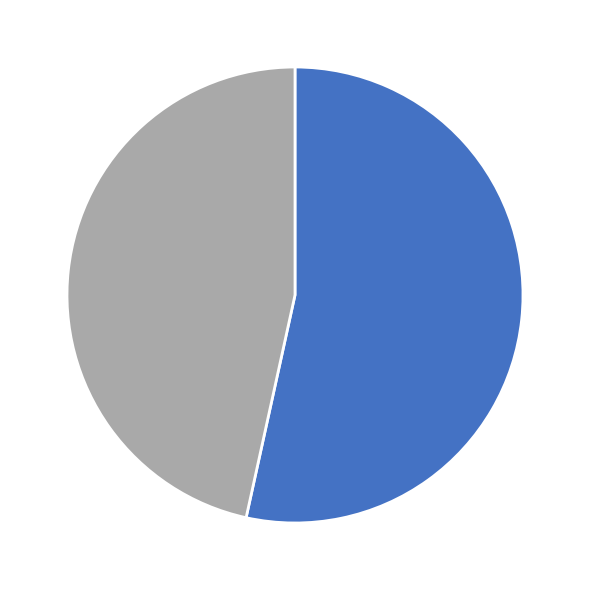

Does any single category account for the majority?

Yes